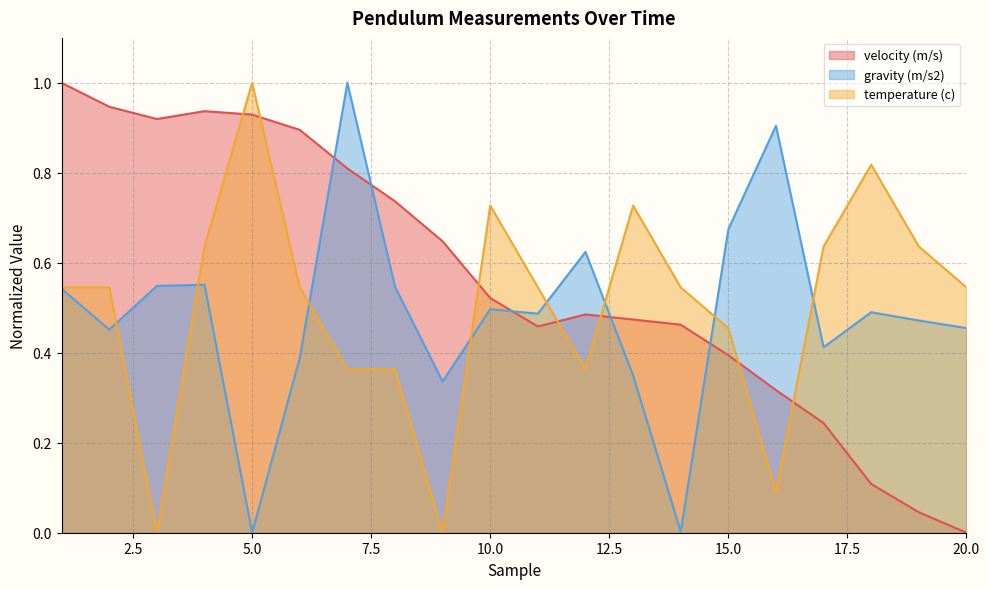

Does the chart display data point markers on the line(s)?

No